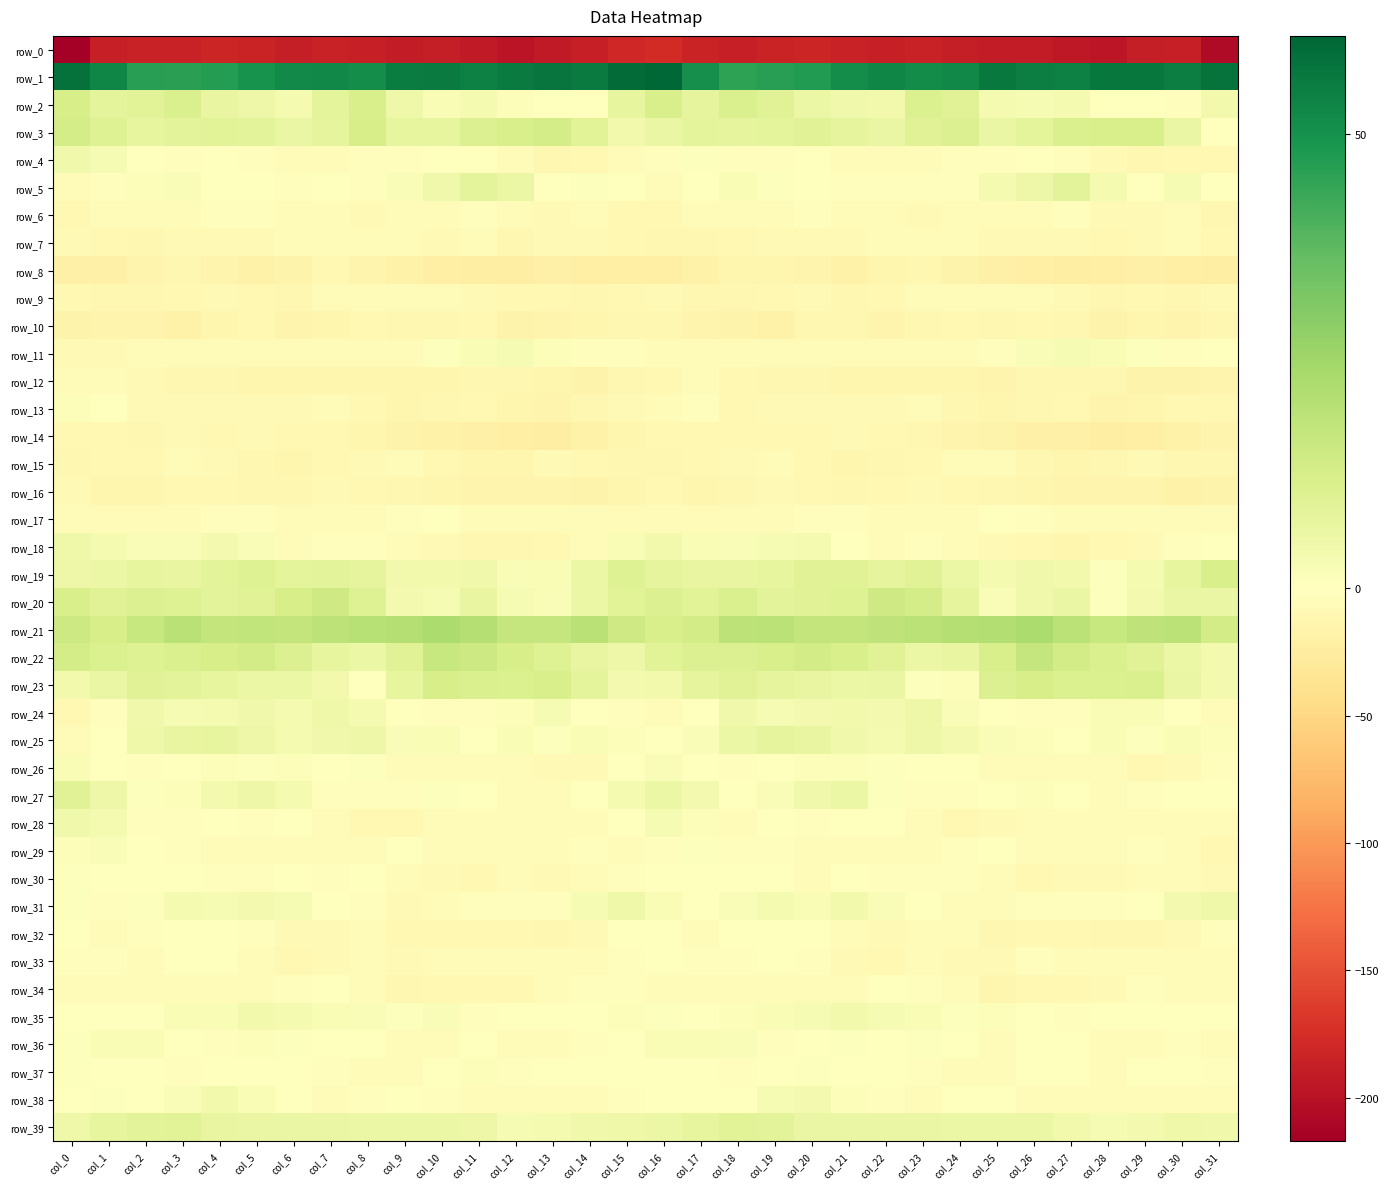

What is the sum of all row_30 values?

-112.4